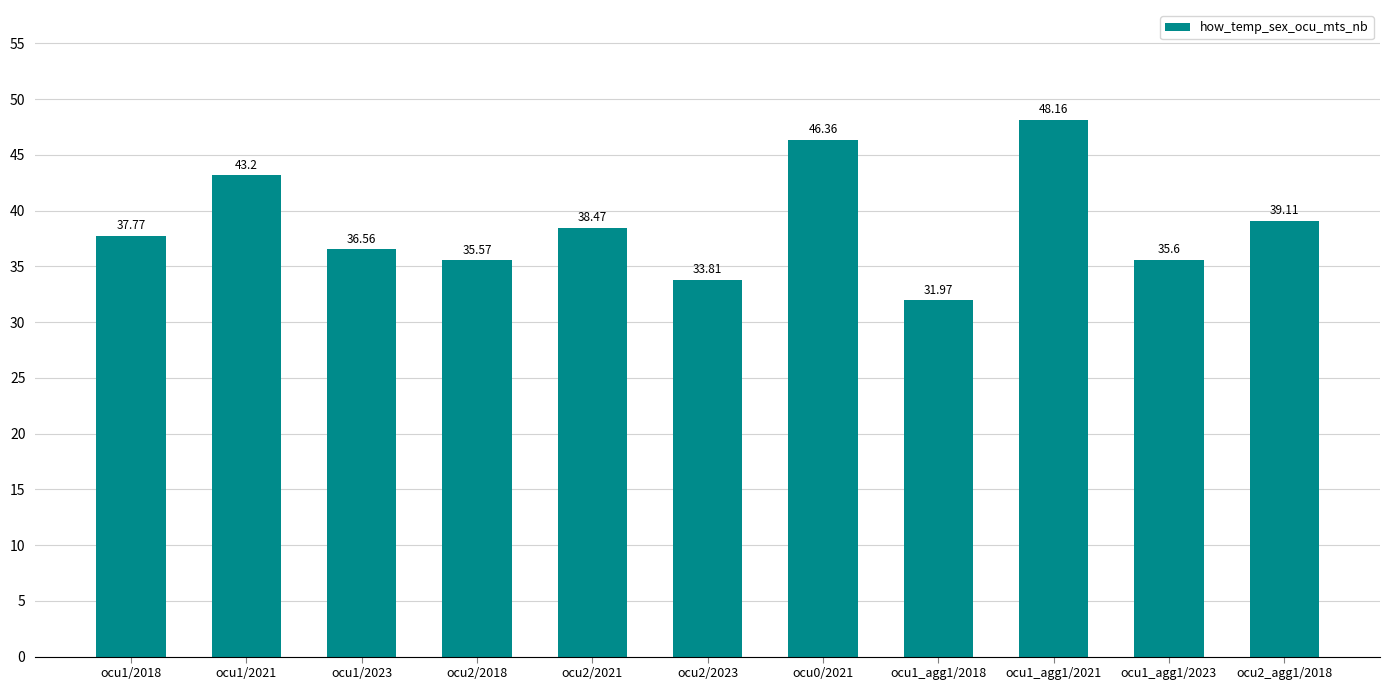

Rank the categories by value from highest to lowest.

ocu1_agg1/2021, ocu0/2021, ocu1/2021, ocu2_agg1/2018, ocu2/2021, ocu1/2018, ocu1/2023, ocu1_agg1/2023, ocu2/2018, ocu2/2023, ocu1_agg1/2018